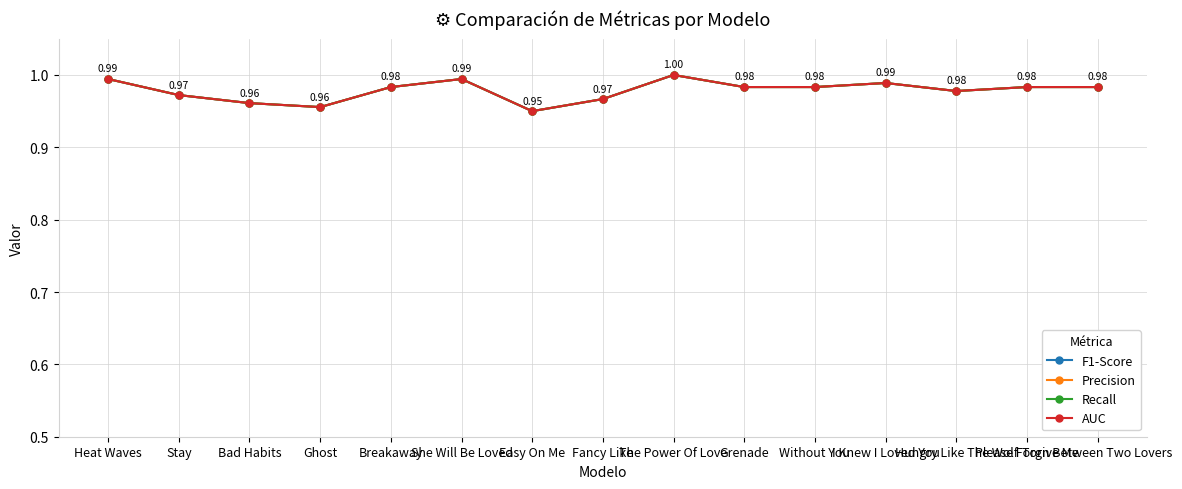

The value of Precision at Please Forgive Me is 1.0. True or false?

True